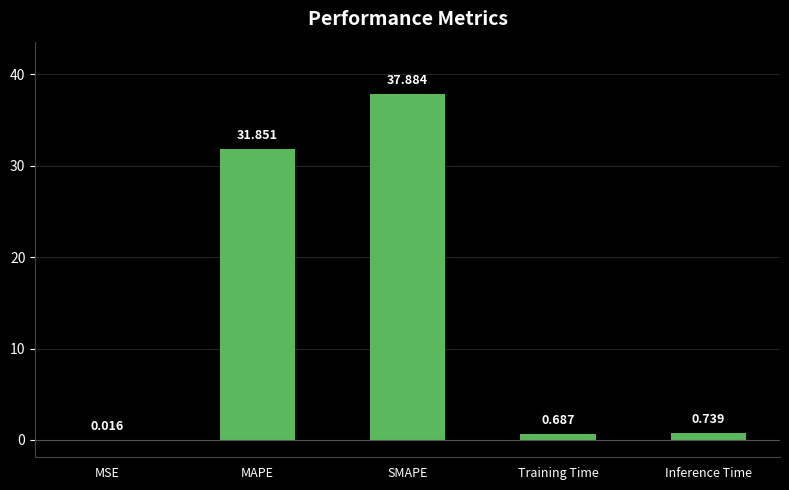

What is the greatest value displayed?

37.9